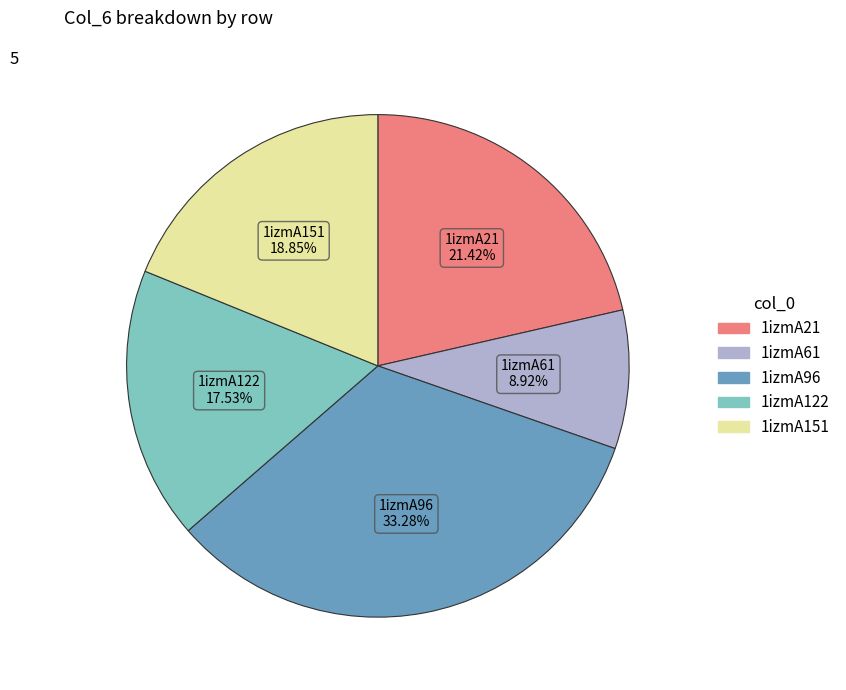

What percentage is the 1izmA21 slice, to the nearest percent?

21%